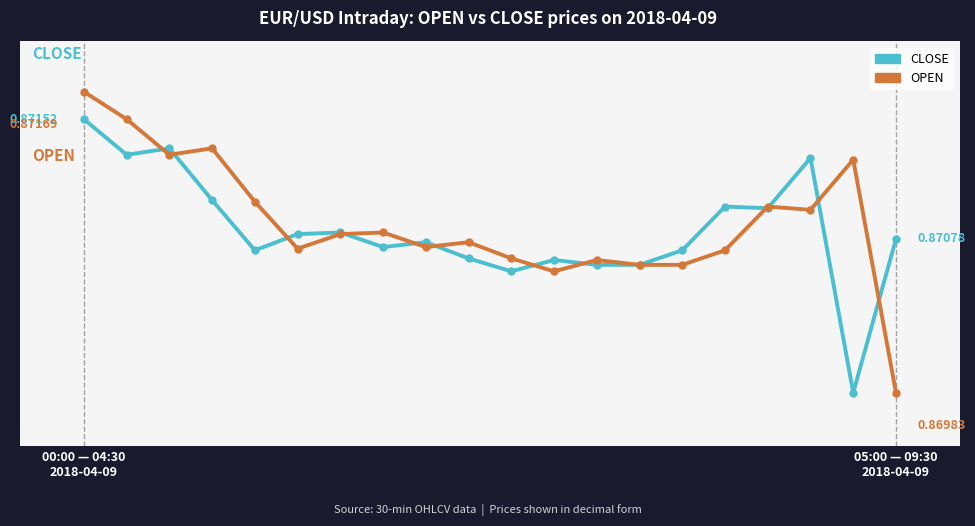

Which series has the largest total across all categories?

OPEN